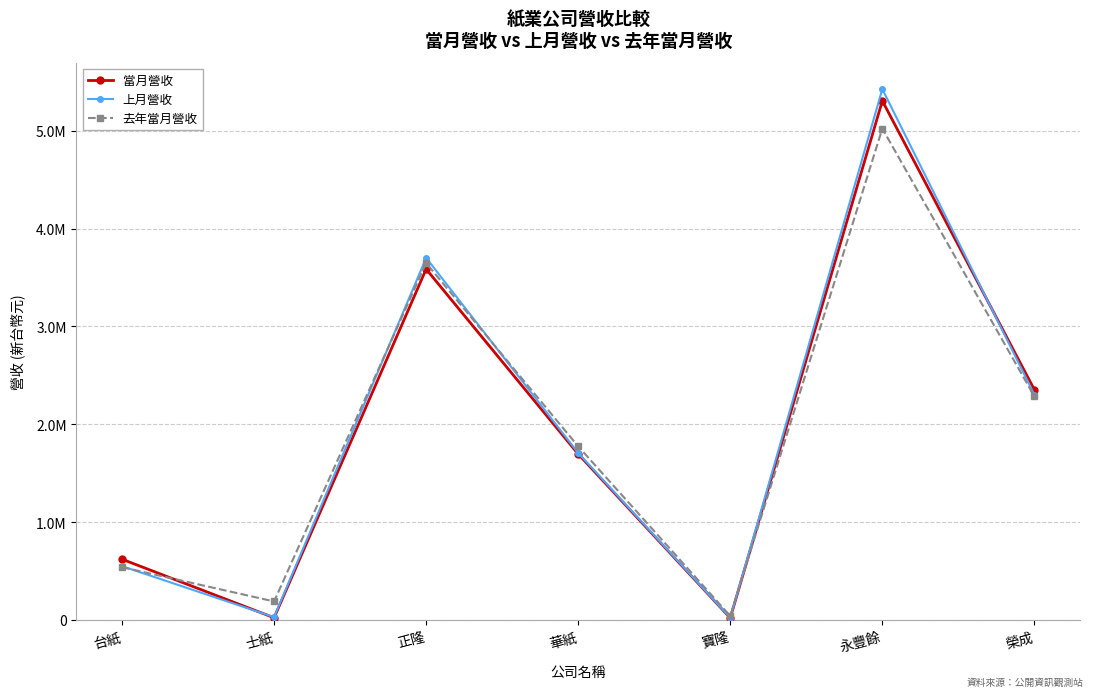

How many interior local valleys does the 當月營收 series have?

2